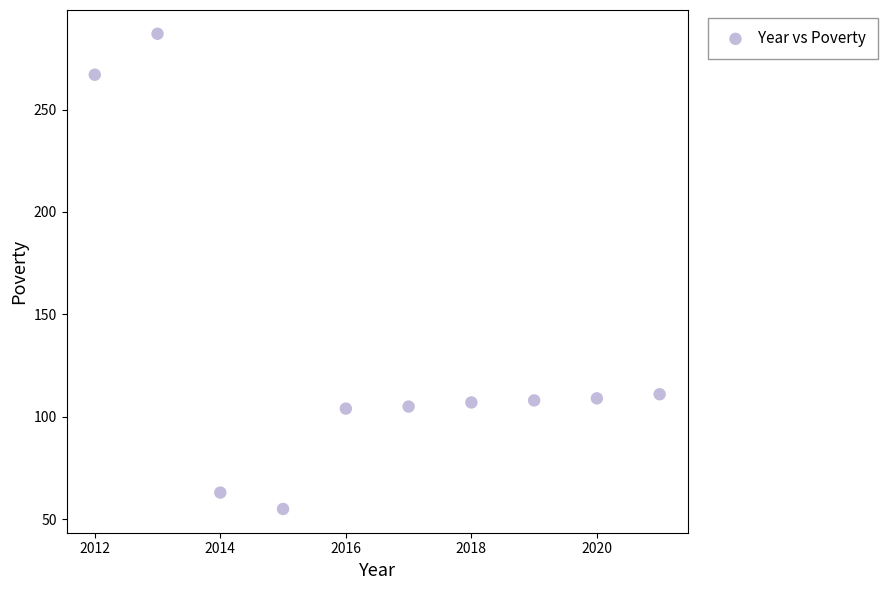

What is the average Y value?

132